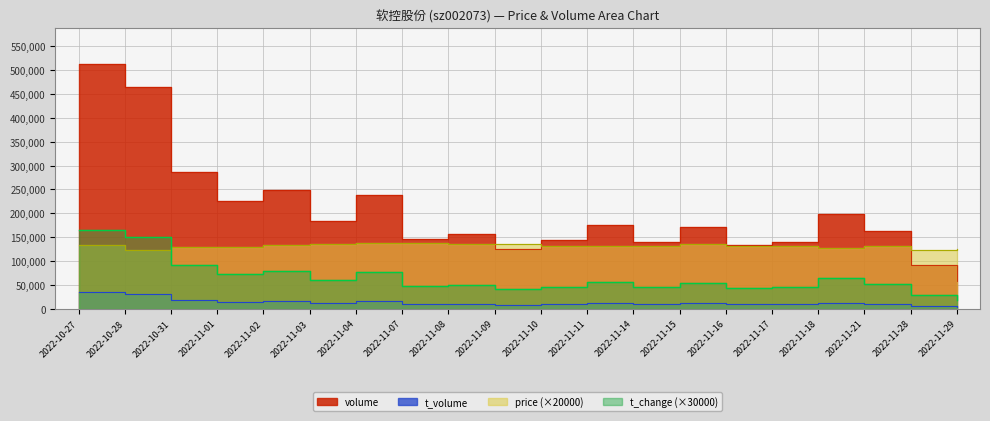

The price series shows 134800.0 at 2022-11-03. True or false?

True